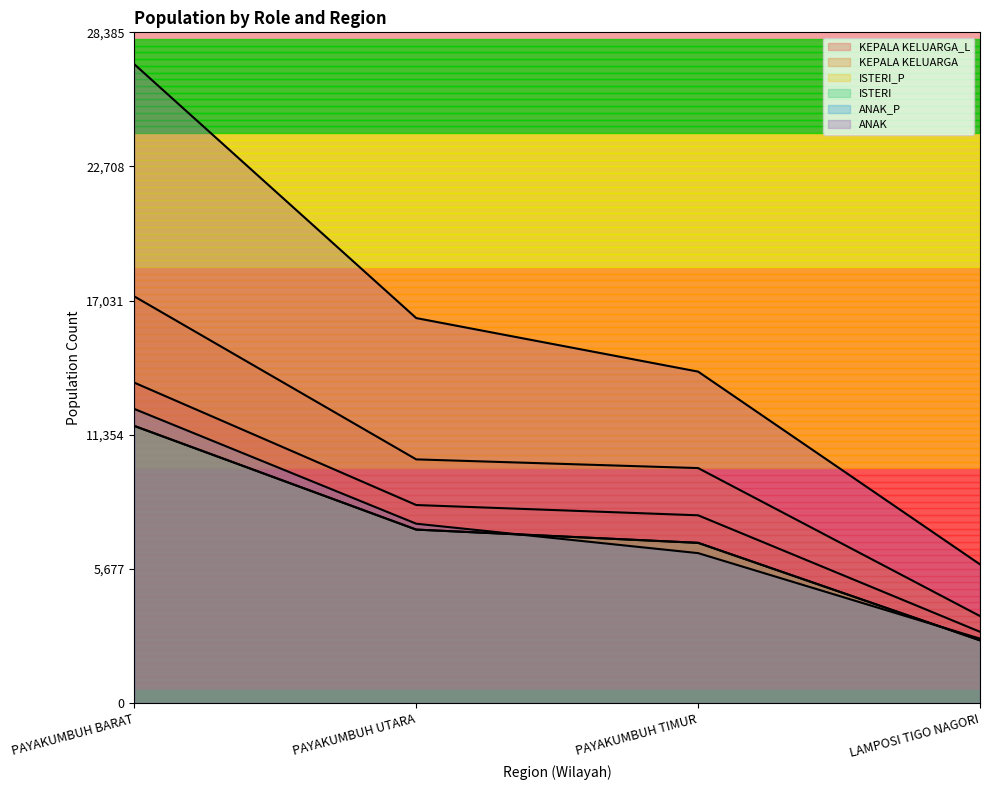

Reading left to right, extract all data points from this chart.

KEPALA KELUARGA_L: PAYAKUMBUH BARAT=13557	PAYAKUMBUH UTARA=8378	PAYAKUMBUH TIMUR=7943	LAMPOSI TIGO NAGORI=3012
KEPALA KELUARGA: PAYAKUMBUH BARAT=17207	PAYAKUMBUH UTARA=10310	PAYAKUMBUH TIMUR=9942	LAMPOSI TIGO NAGORI=3678
ISTERI_P: PAYAKUMBUH BARAT=11725	PAYAKUMBUH UTARA=7338	PAYAKUMBUH TIMUR=6777	LAMPOSI TIGO NAGORI=2650
ISTERI: PAYAKUMBUH BARAT=11725	PAYAKUMBUH UTARA=7338	PAYAKUMBUH TIMUR=6777	LAMPOSI TIGO NAGORI=2650
ANAK_P: PAYAKUMBUH BARAT=12444	PAYAKUMBUH UTARA=7587	PAYAKUMBUH TIMUR=6342	LAMPOSI TIGO NAGORI=2722
ANAK: PAYAKUMBUH BARAT=27034	PAYAKUMBUH UTARA=16291	PAYAKUMBUH TIMUR=14025	LAMPOSI TIGO NAGORI=5866